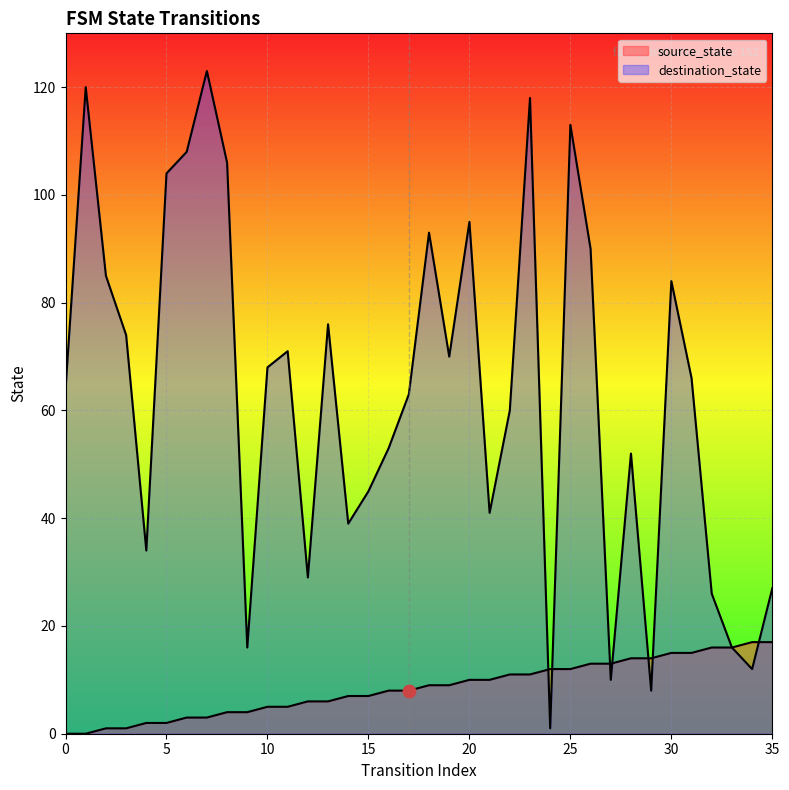

Is the value of source_state at 9 greater than the value of destination_state at 12?

No